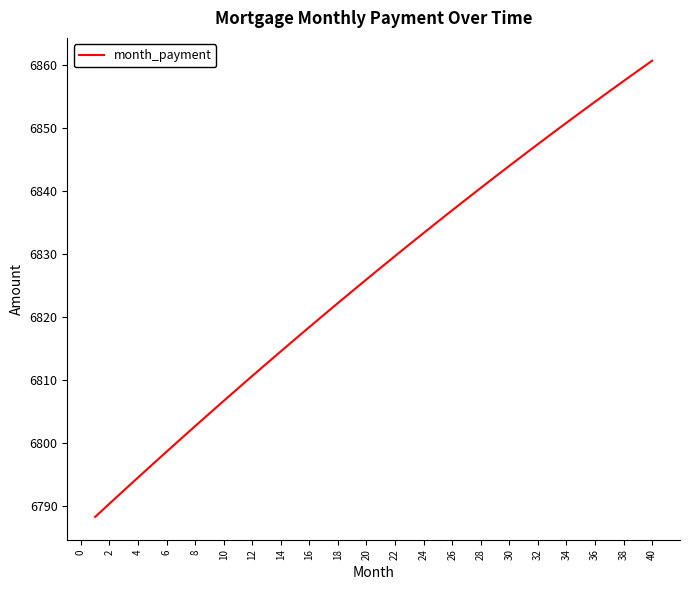

How many lines are shown in the chart?

1